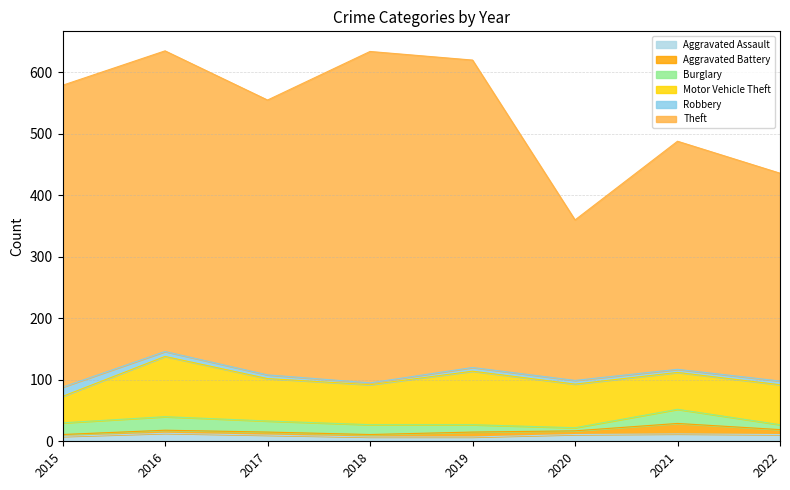

True or false: Aggravated Battery and Theft cross at least once.

False